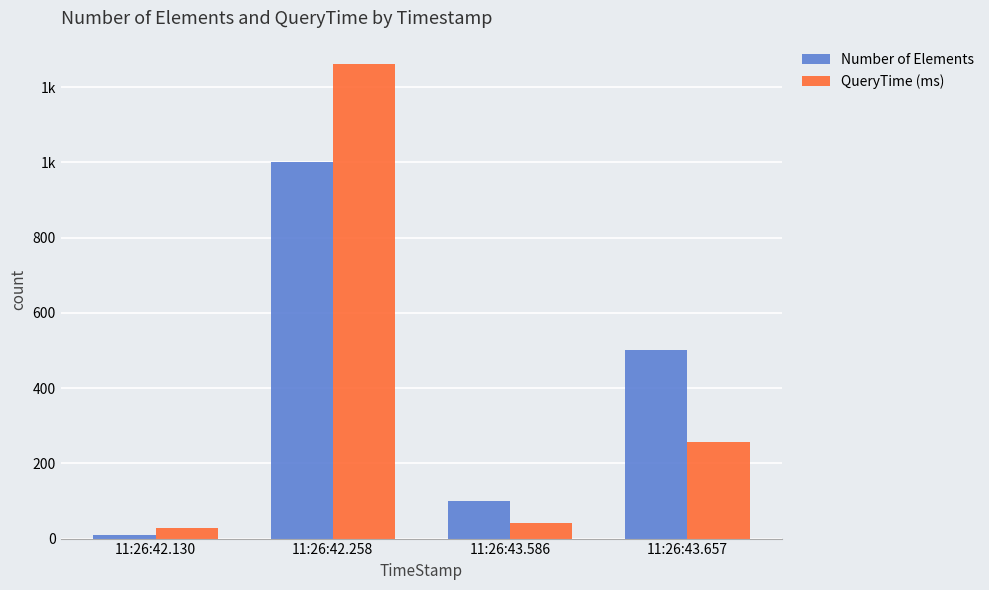

What is the total value across all series at 11:26:43.657?

757.1